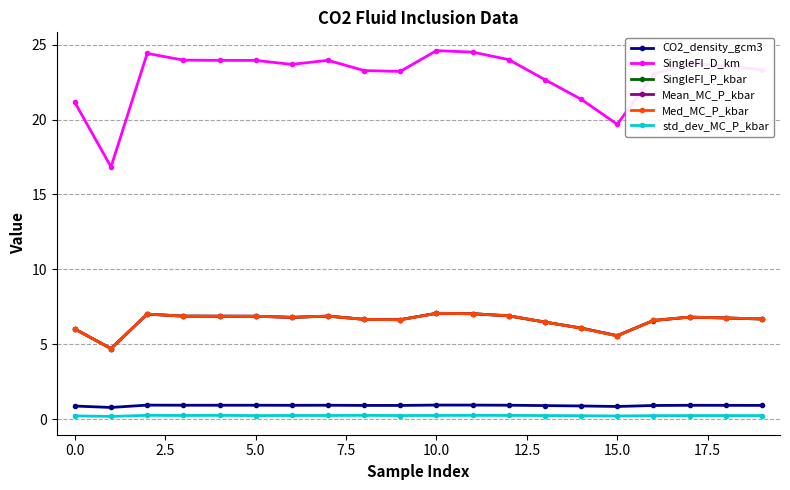

What is the value of the Med_MC_P_kbar point at the 9th from the left?

6.7